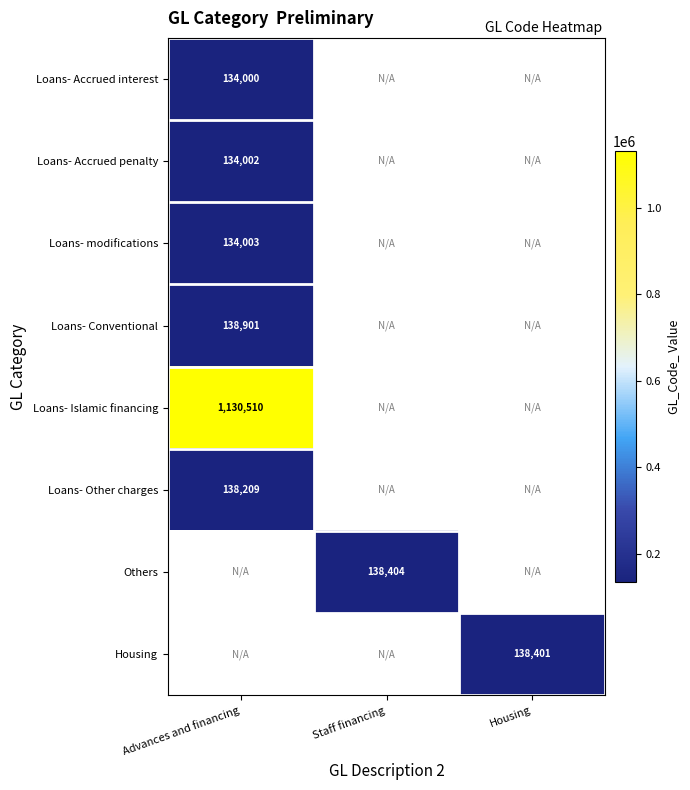

The Others series shows 81139.1 at Staff financing. True or false?

False